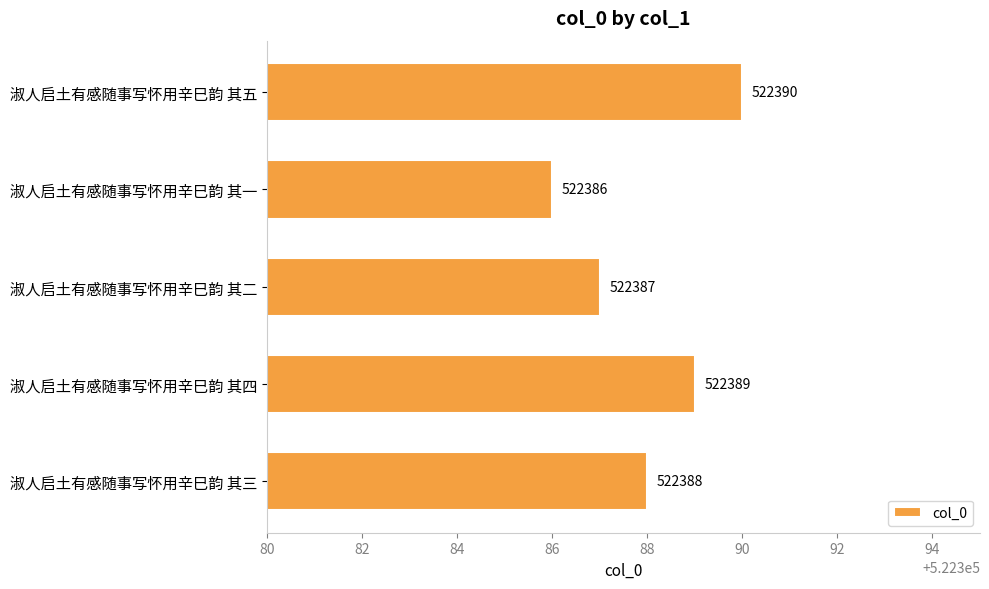

What is the change in value from 淑人启土有感随事写怀用辛巳韵 其五 to 淑人启土有感随事写怀用辛巳韵 其二?

-3